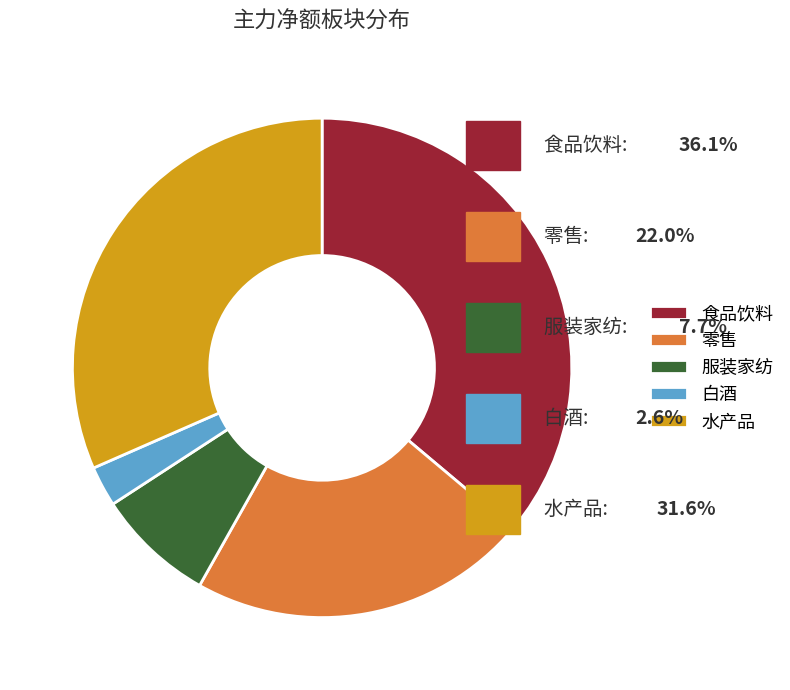

The 水产品 slice represents 23% of the pie. True or false?

False